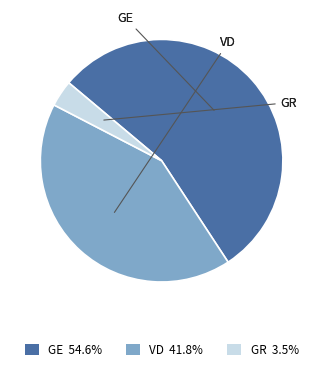

What percentage is the GE slice, to the nearest percent?

55%